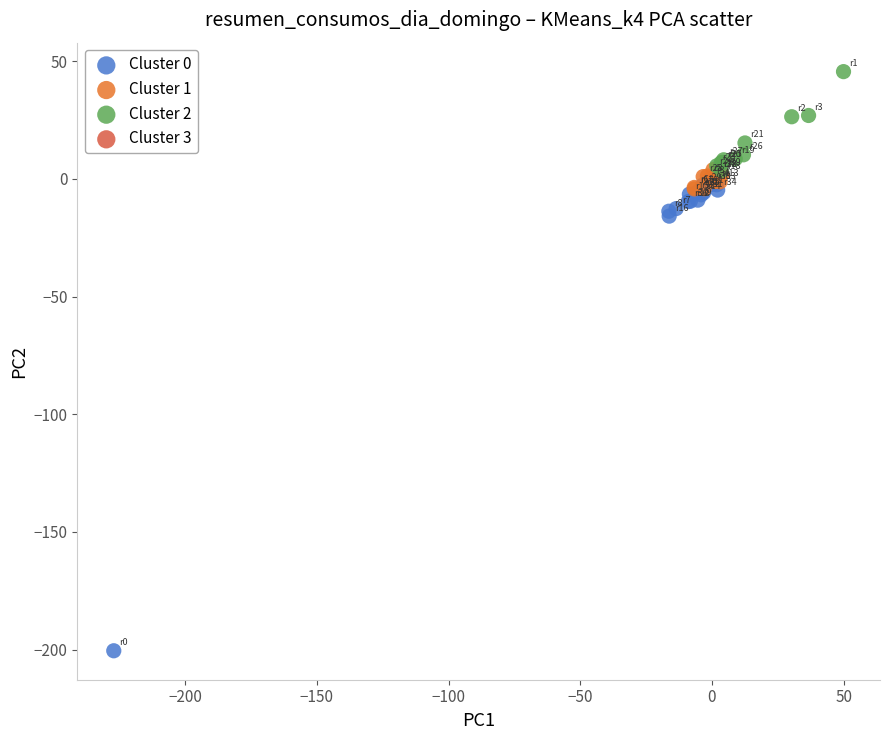

Which series contains the highest Y value?

Cluster 2